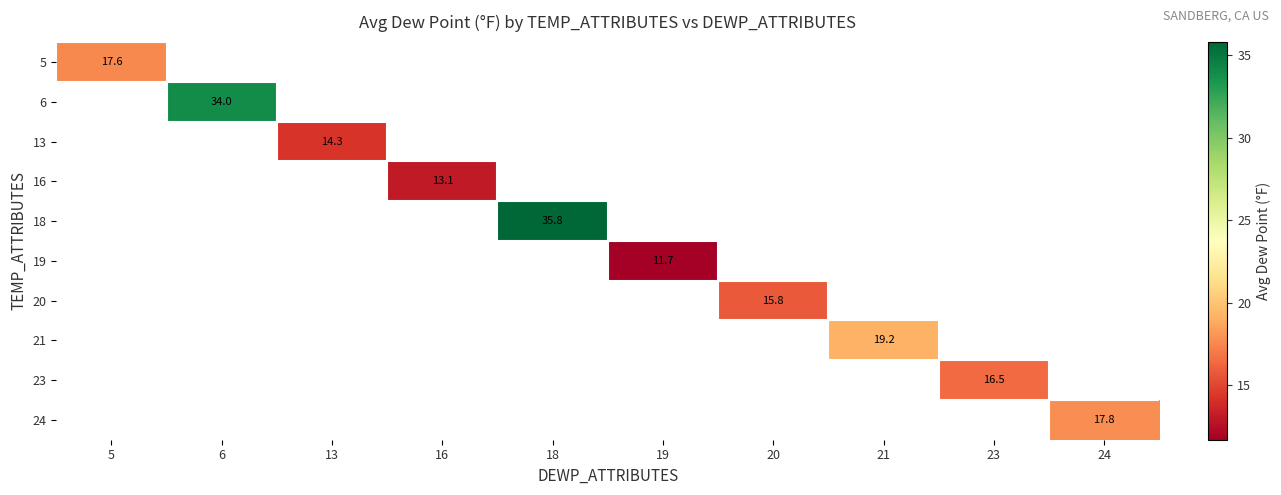

The 24 series shows 17.8 at 24. True or false?

True